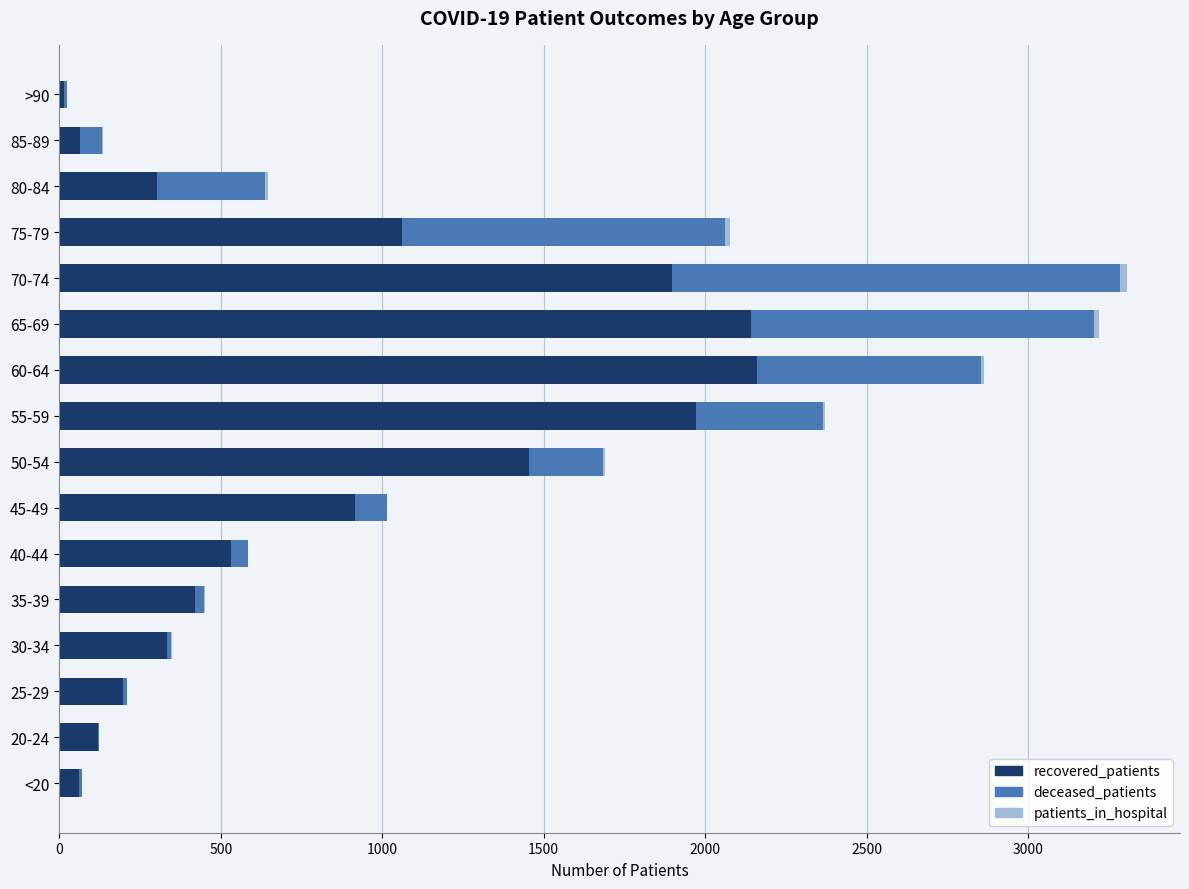

Is it true that recovered_patients equals 2633 at 70-74?

False